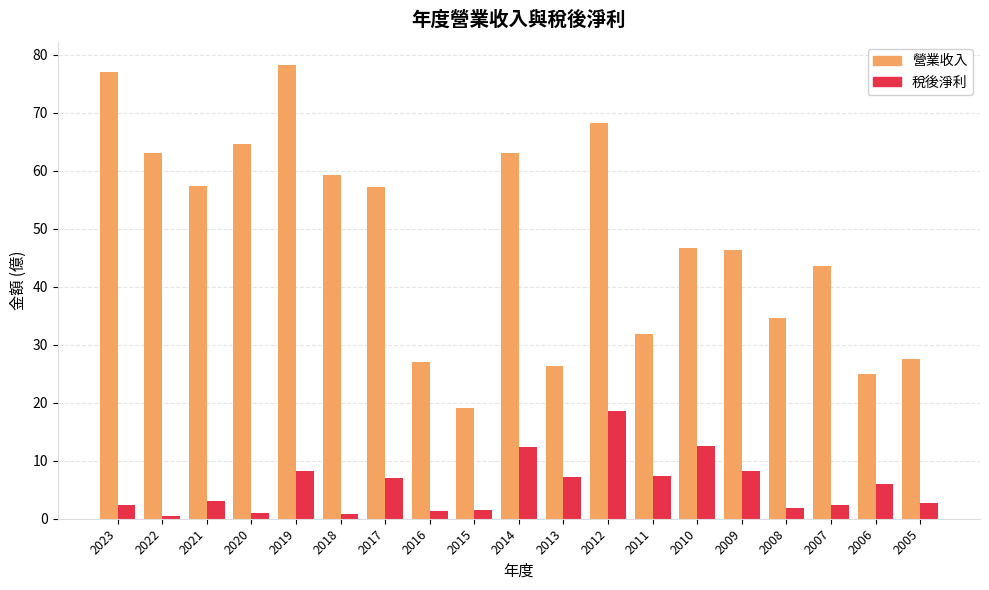

Which series has the widest spread of values?

營業收入